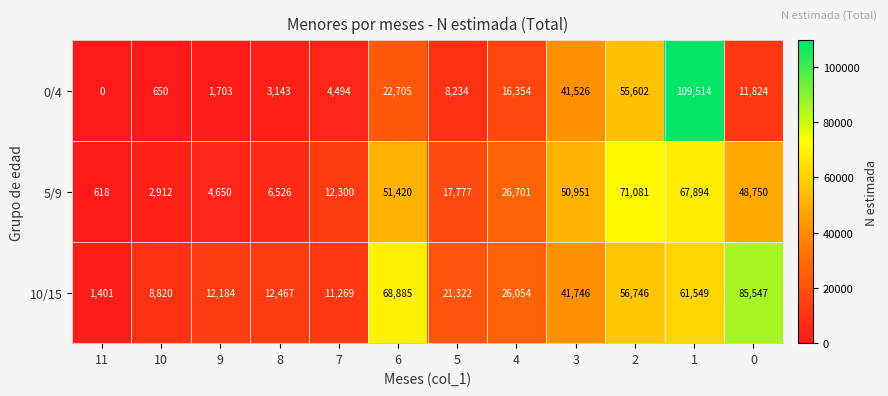

What is the sum of all 10/15 values?

407990